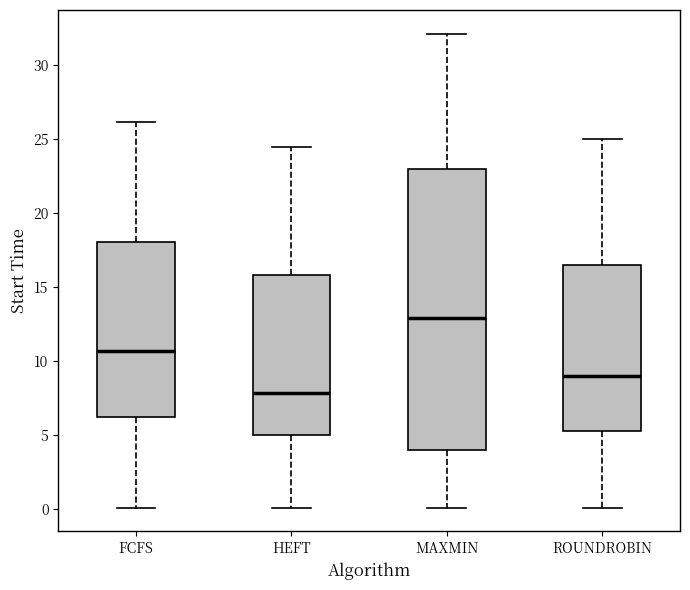

Where does the lower whisker of the box for FCFS end on the y-axis? The values are not printed on the chart, so give them approximately, as read against the axis.

0.0